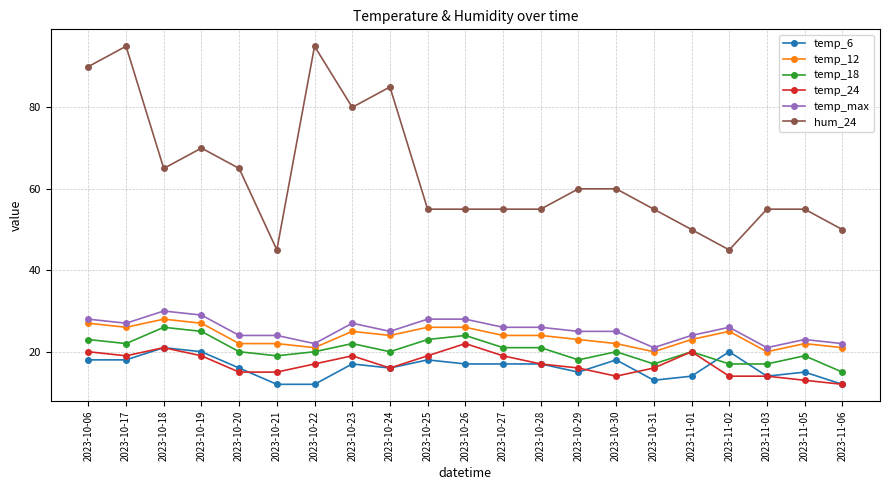

What is the greatest value displayed?

95